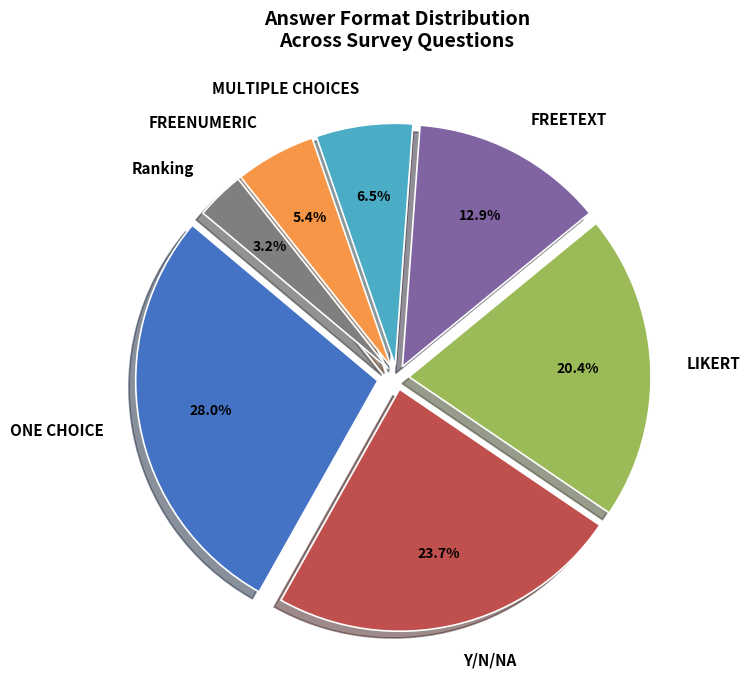

Does FREETEXT account for over 50% of the chart?

No